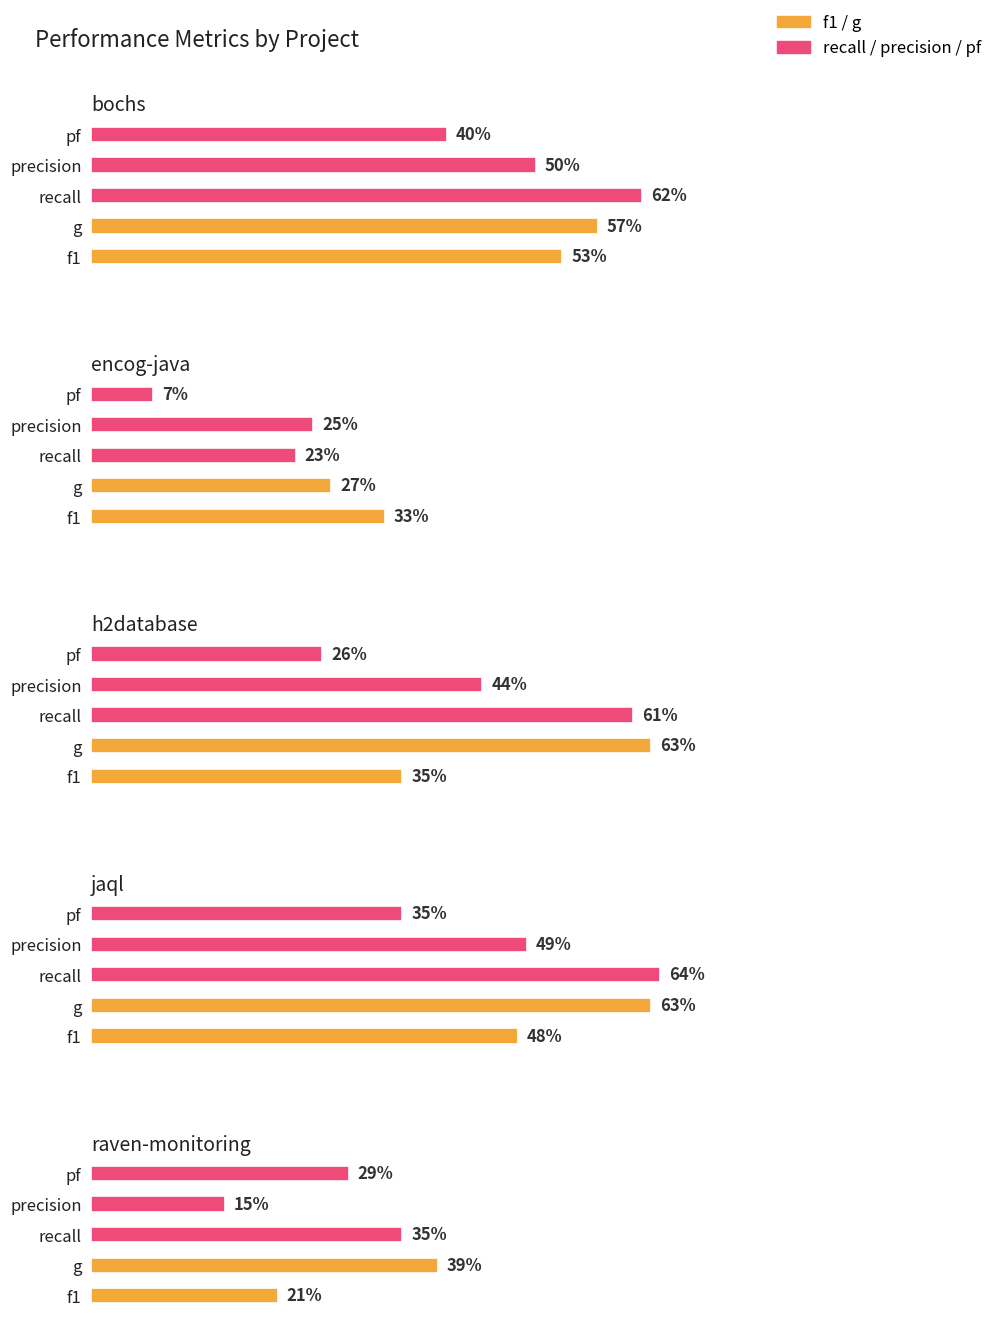

What position from the left is h2database.csv?

3